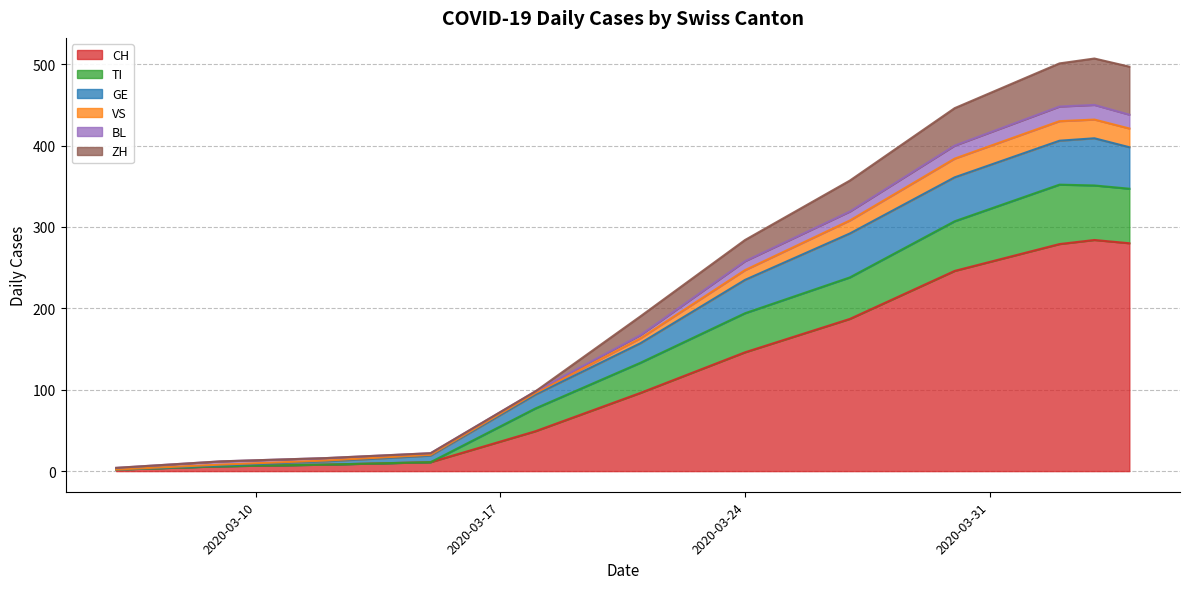

What is the highest value of the CH series?

284